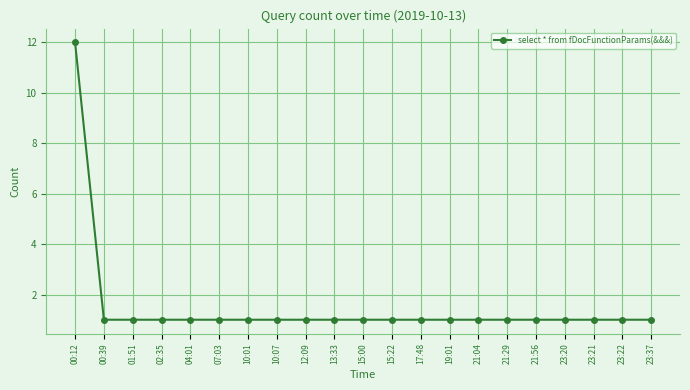

The value at 17:48 is 0. True or false?

False